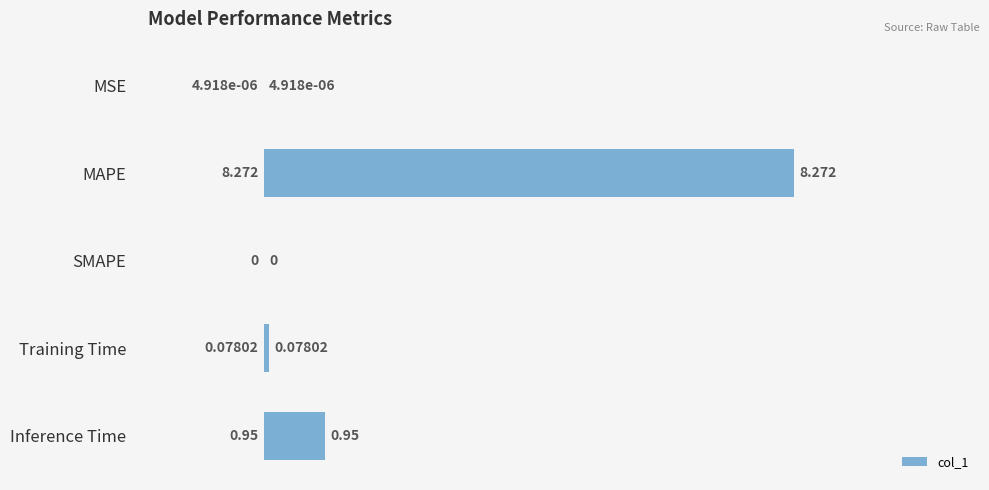

Where is the data nearest to the value 4?

Inference Time